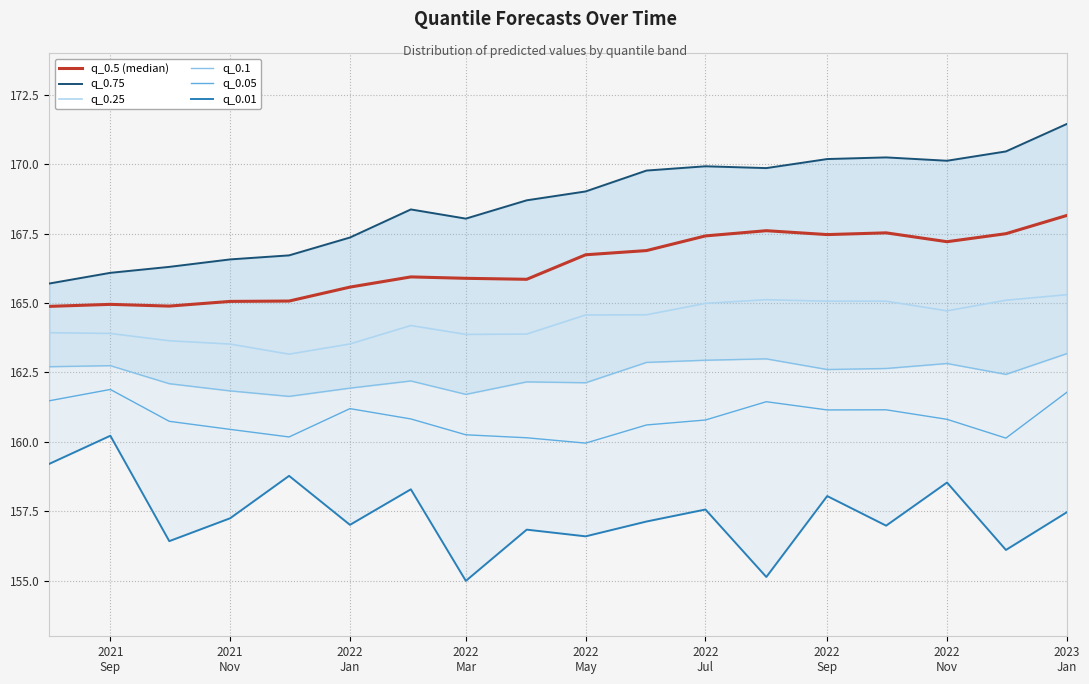

True or false: q_0.25 and q_0.5 (median) intersect in this chart.

False